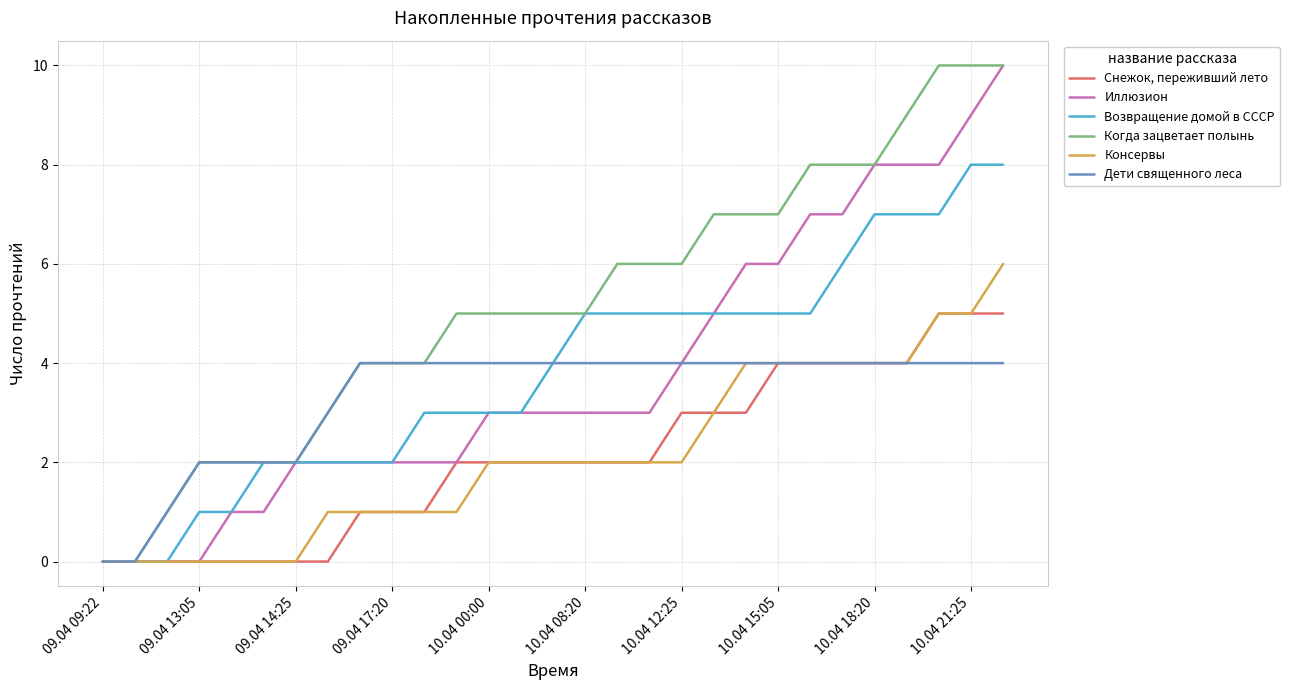

How many lines are shown in the chart?

6